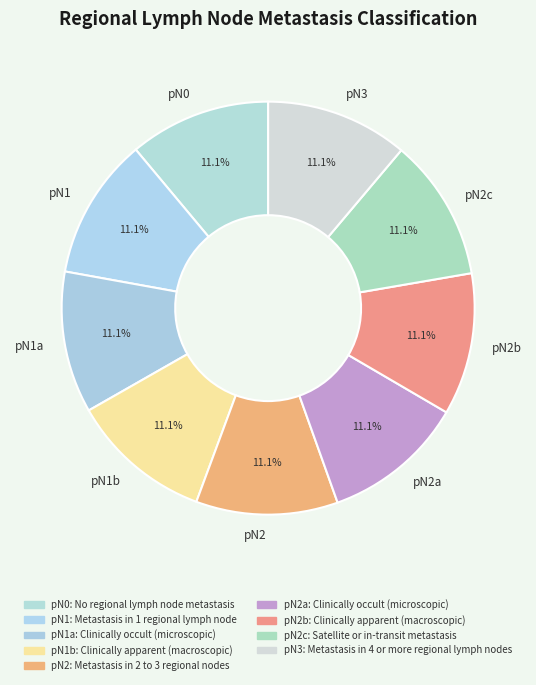

What percentage is the pN2c: Satellite or in-transit metastasis slice, to the nearest percent?

11%